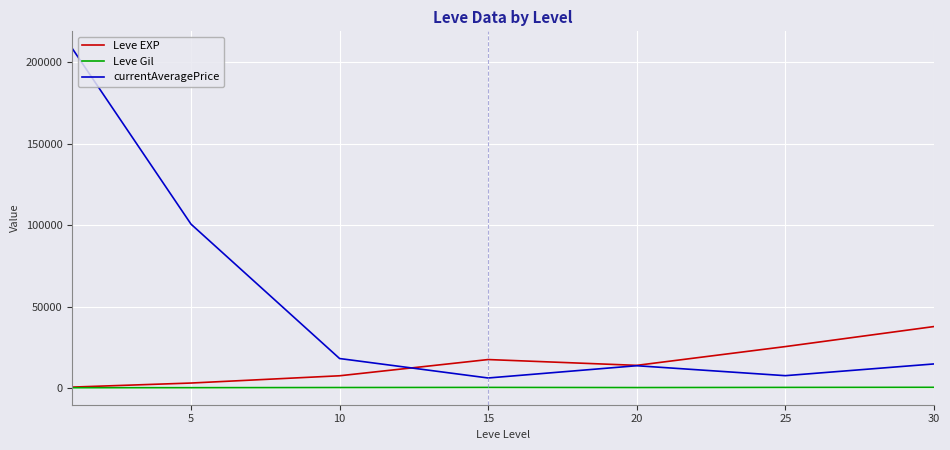

True or false: currentAveragePrice and Leve Gil intersect in this chart.

False